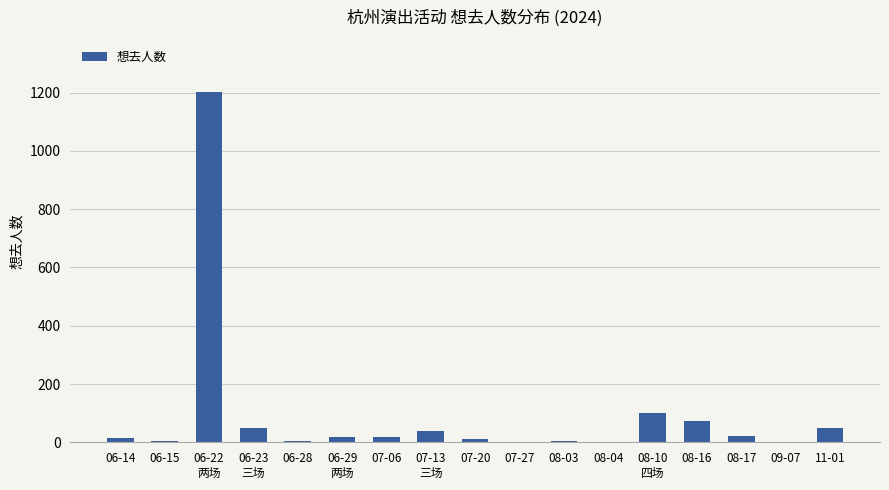

What is the change in value from 06-29
两场 to 08-03?

-14